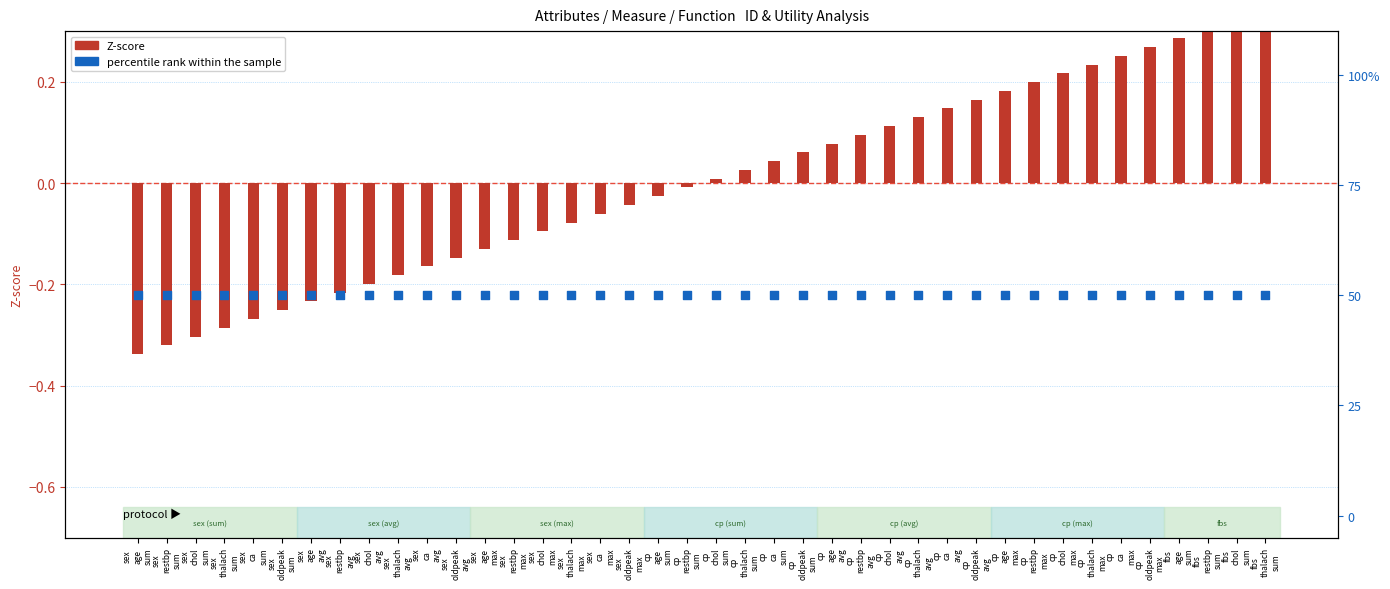

Which series has the largest total across all categories?

percentile rank within the sample